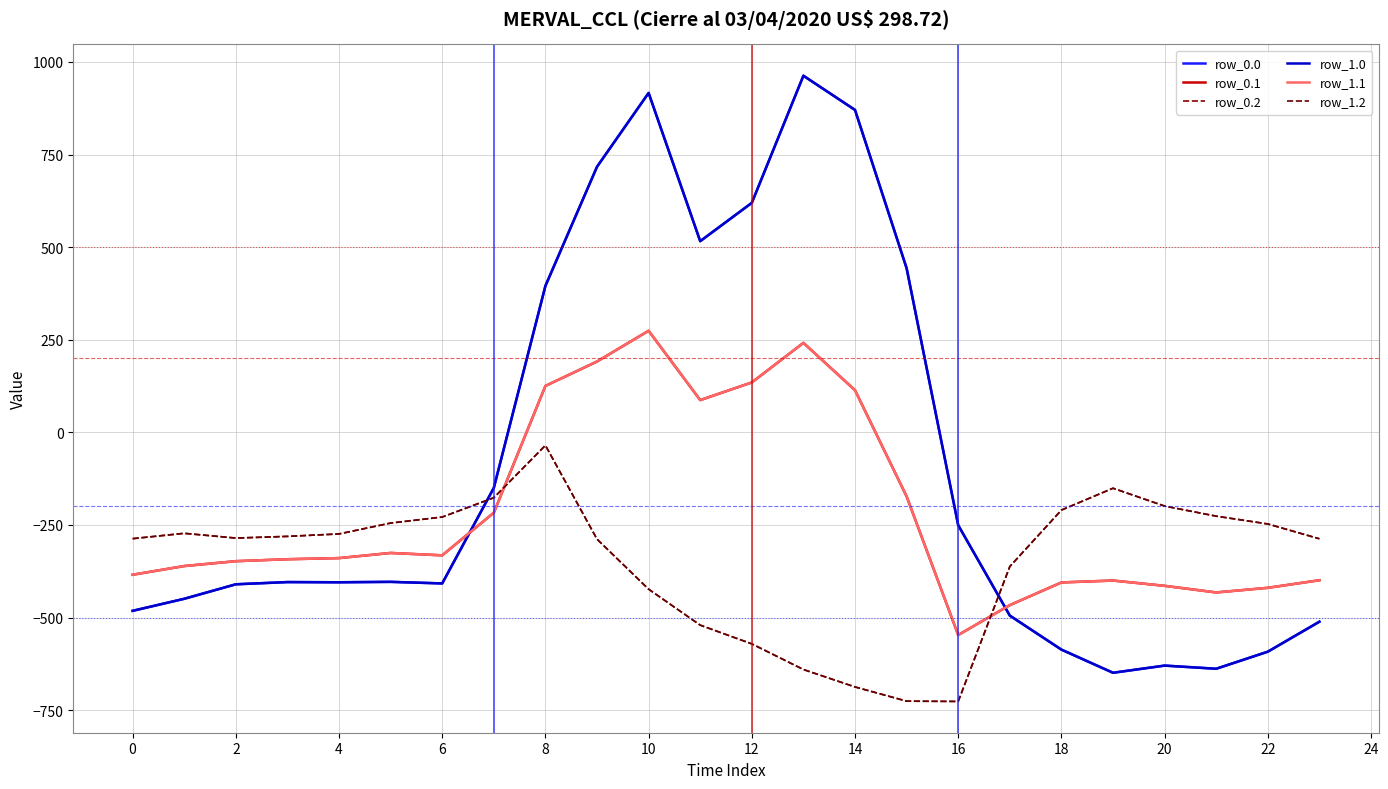

In row_0.2, how many points are higher than both neighbors (excluding endpoints)?

3